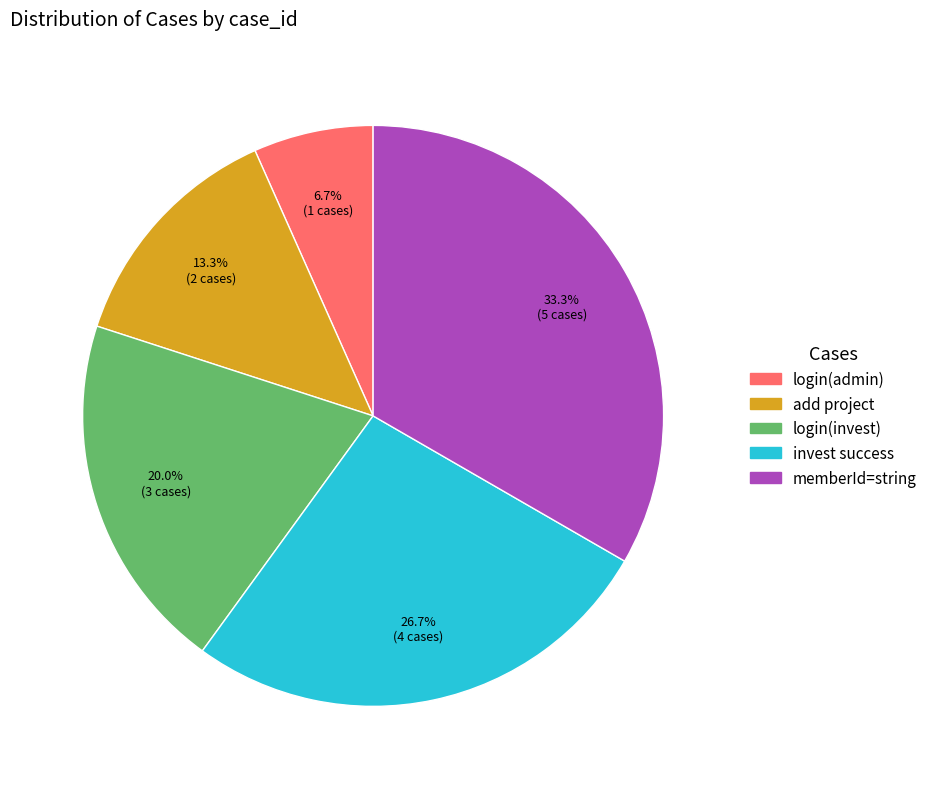

Is there any slice that represents more than half of the pie?

No